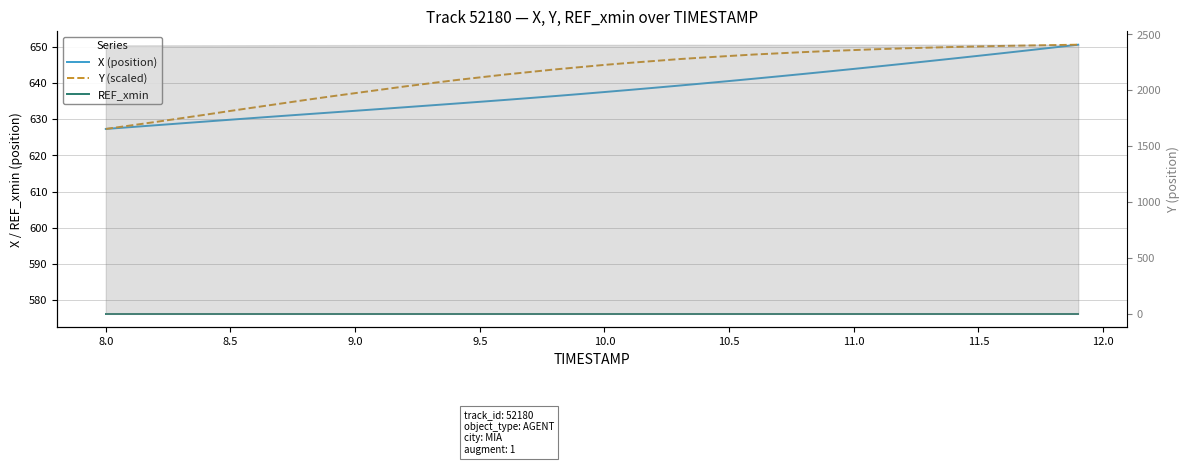

At which label does X (position) first exceed 637?

10.0